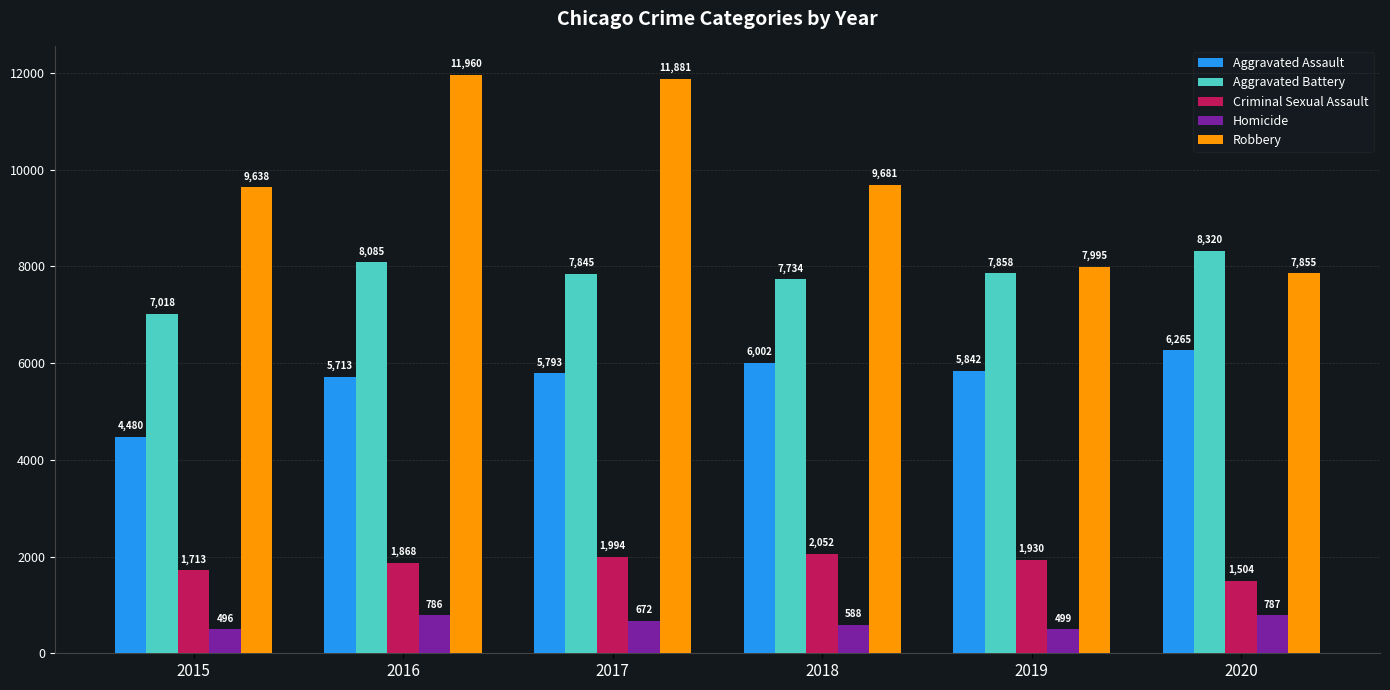

At which label does Robbery first exceed 9681?

2016